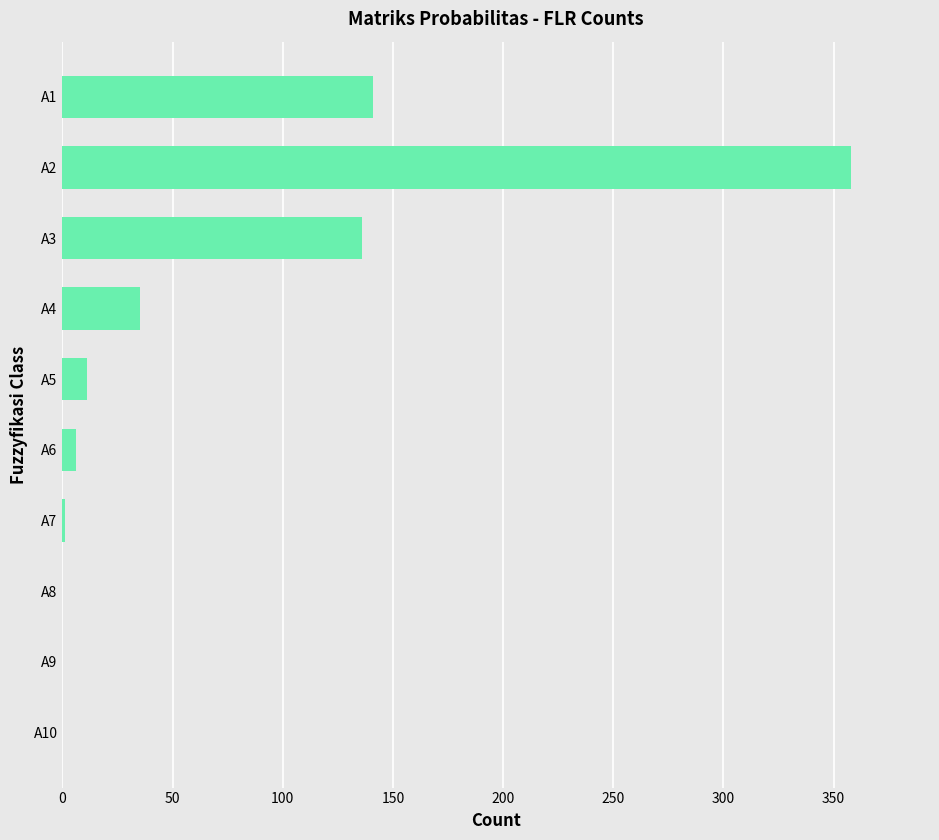

Approximately how many times larger is the value at A4 compared to A5?

3.2